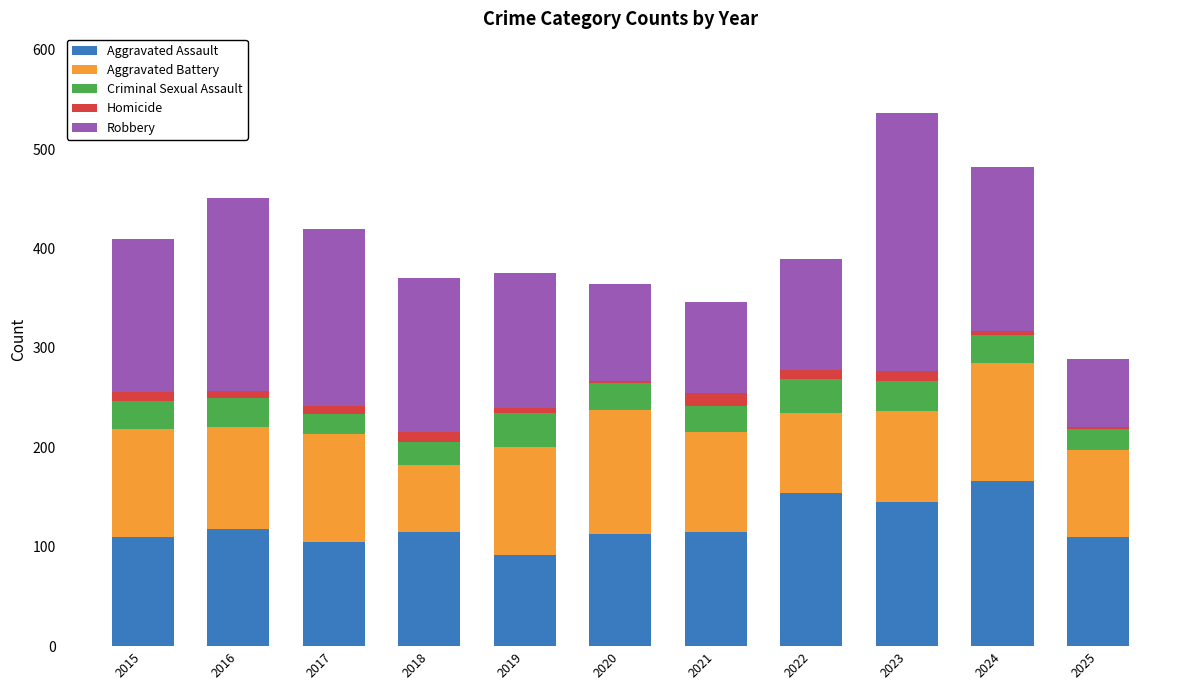

What is the lowest value of the Aggravated Assault series?

92